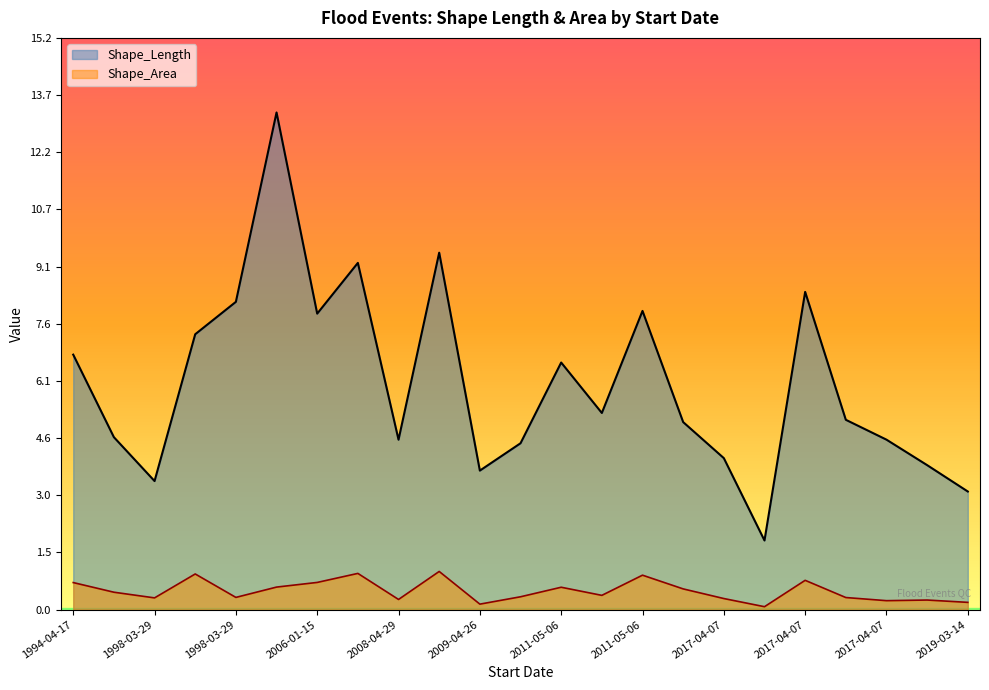

Which category has the highest value in the Shape_Area series?

2009-04-26